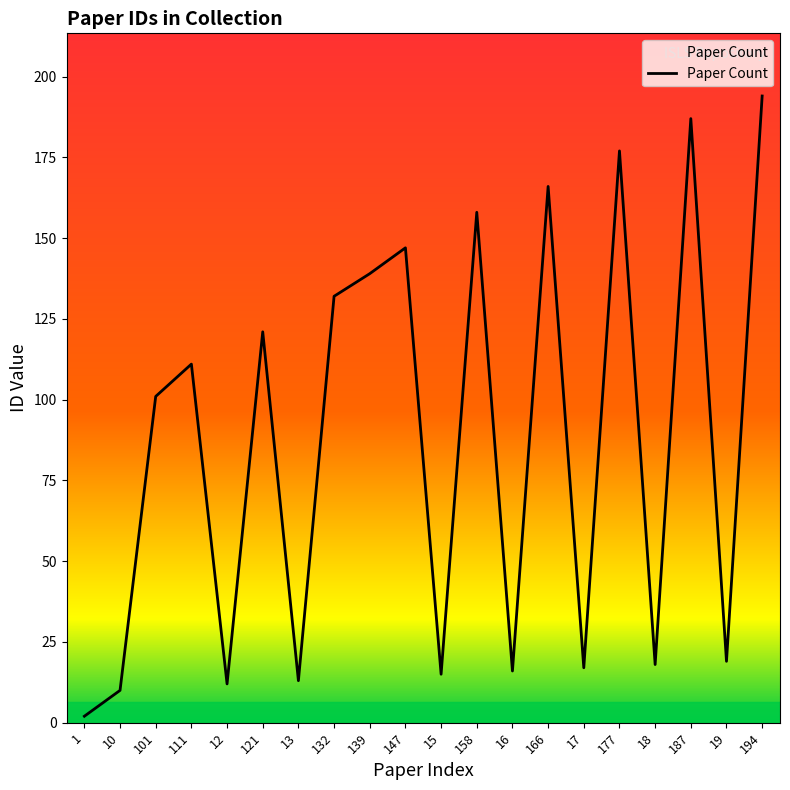

What is the label of the 6th point from the right?

17